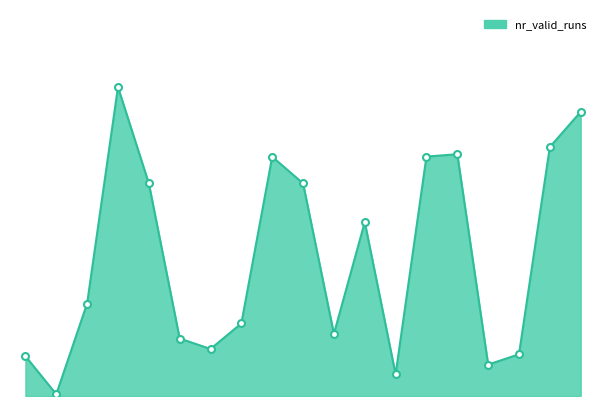

Reading left to right, extract all data points from this chart.

232	10	539	1800	1239	335	274	423	1394	1239	362	1013	126	1395	1409	183	243	1451	1656